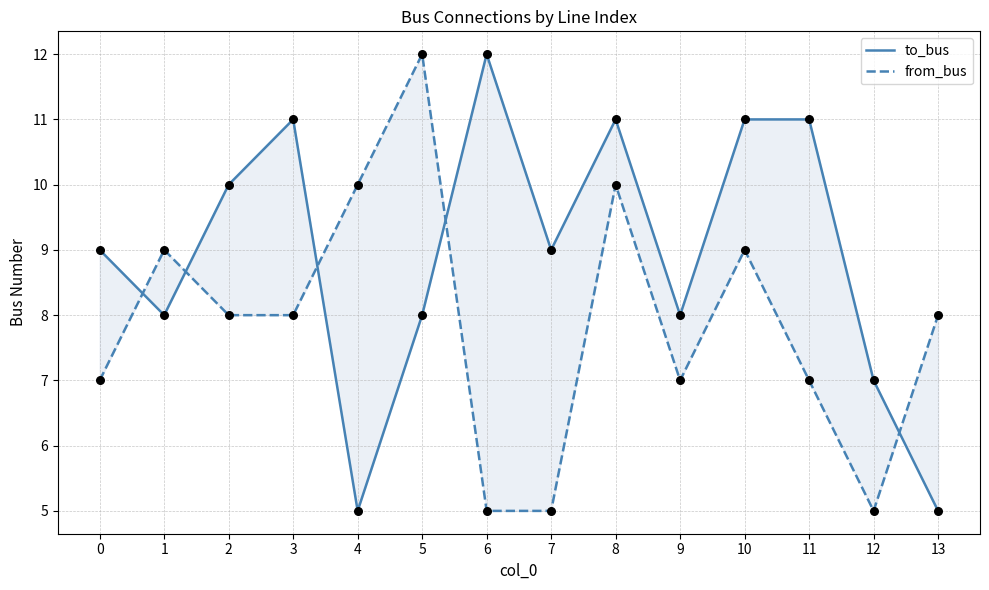

Which series has the largest Y range (max minus min)?

to_bus